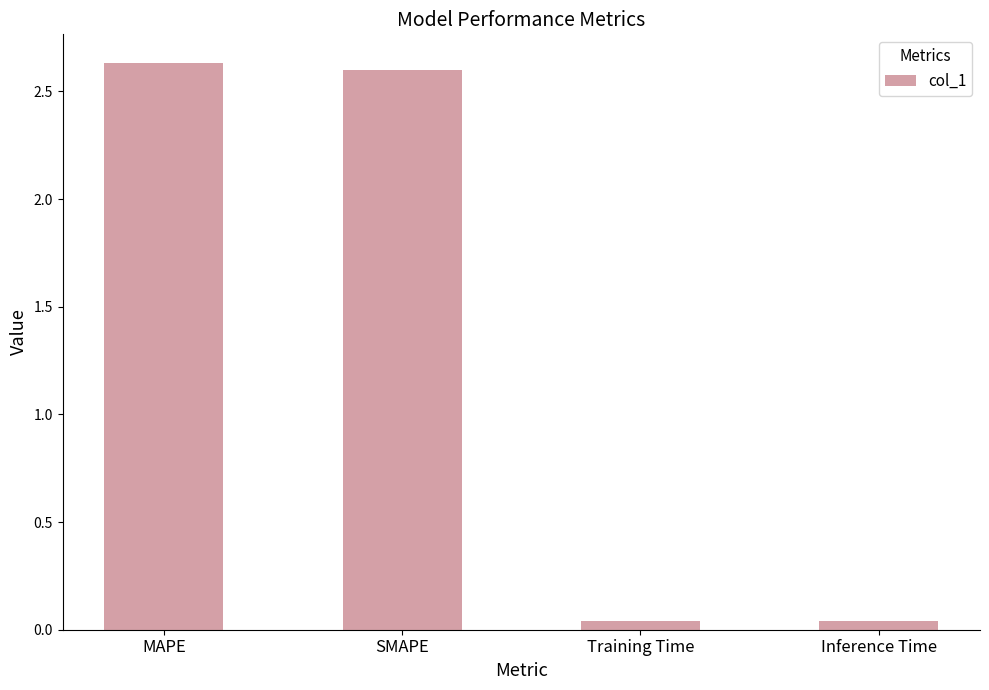

What position from the right is SMAPE?

3